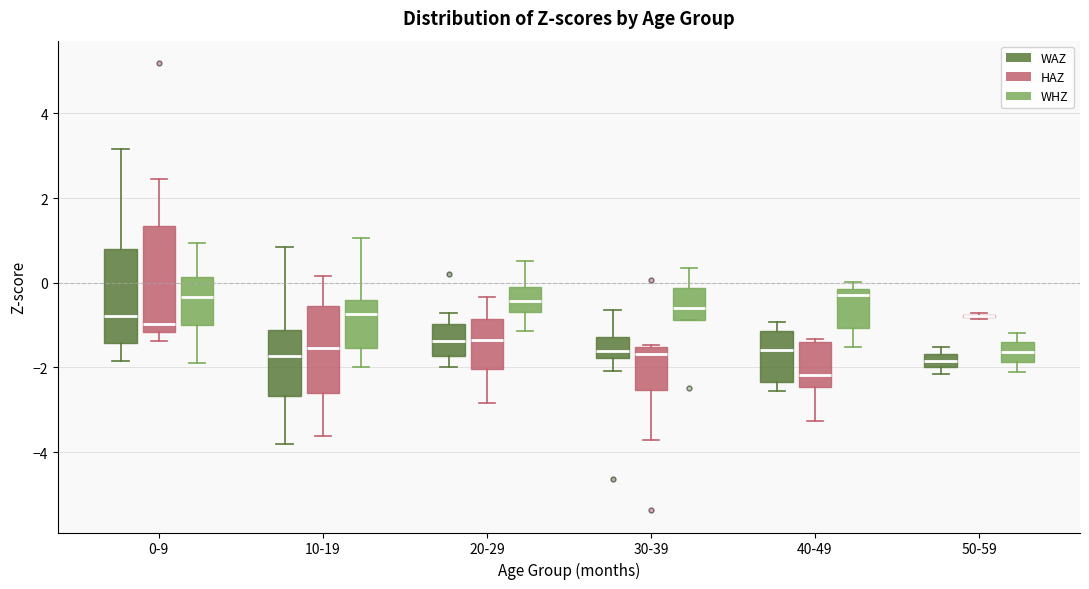

Where does the upper whisker of the box for 0-9 (HAZ) end on the y-axis? The values are not printed on the chart, so give them approximately, as read against the axis.

2.4